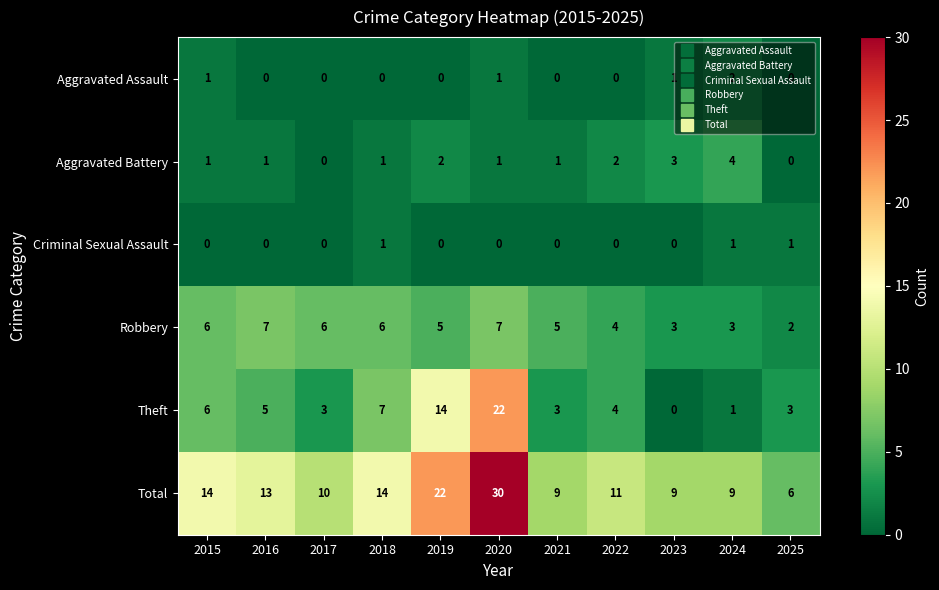

Which category has the highest value across all series?

2020